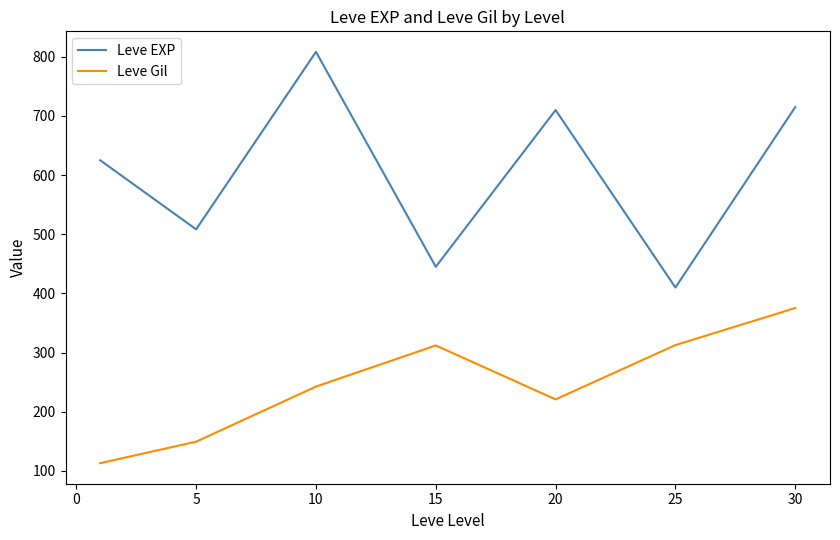

What is the greatest value displayed?

808.3